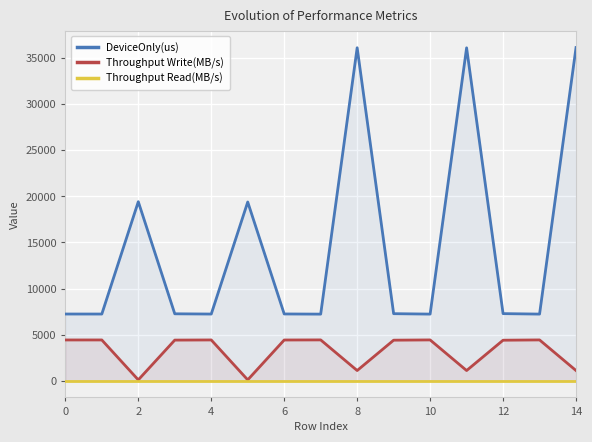

Is the value of DeviceOnly(us) at 10 greater than the value of Throughput Write(MB/s) at 12?

Yes